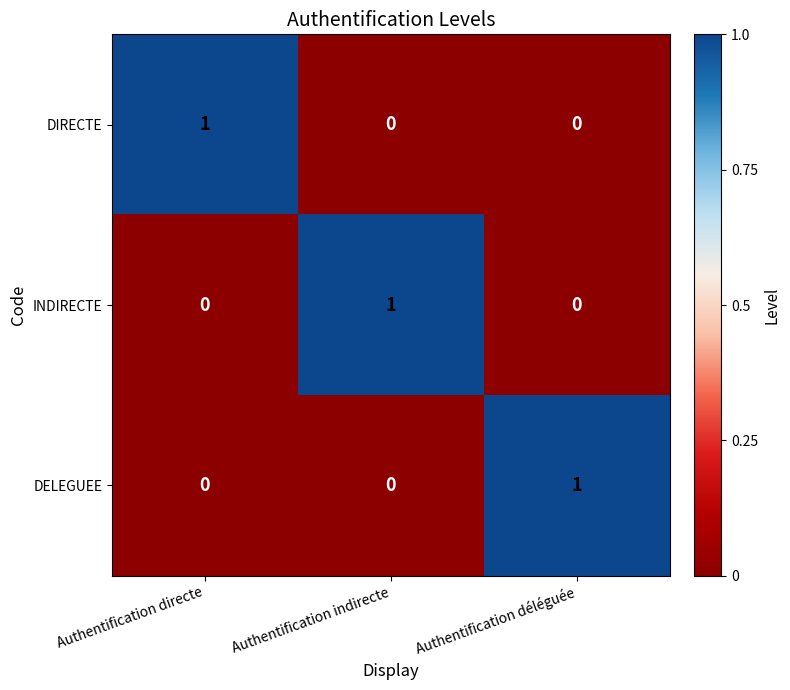

What is the difference between the highest and lowest values at Authentification déléguée?

1